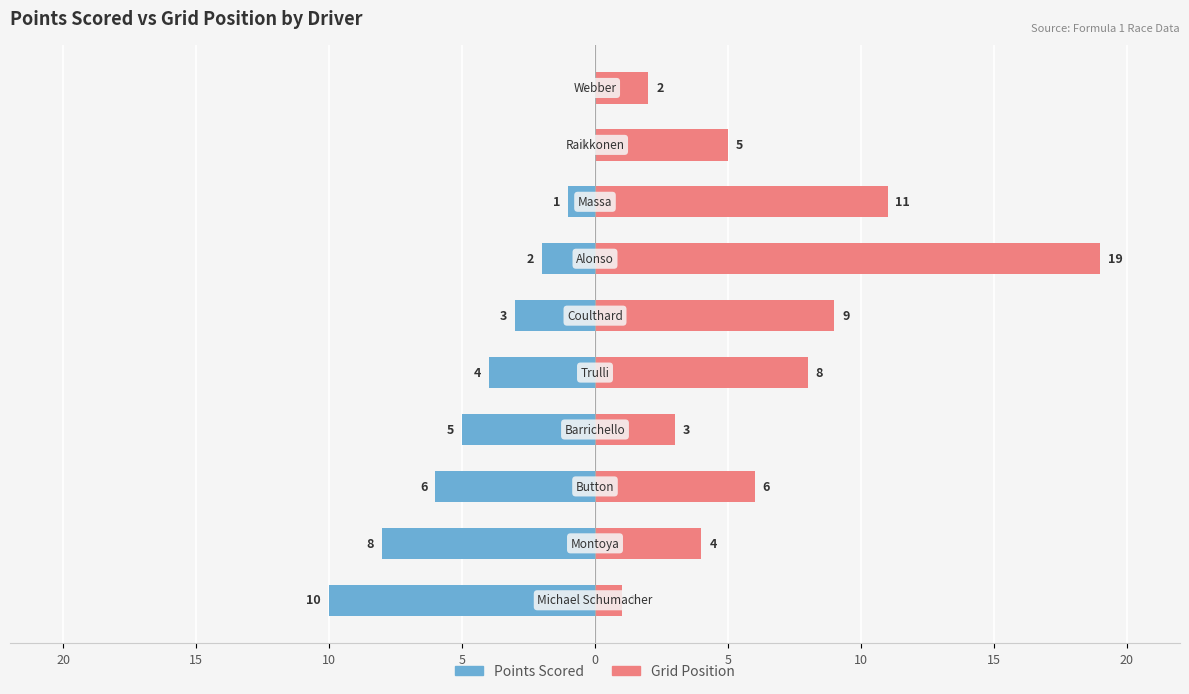

What is the difference between the second highest and second lowest values in the Female series?

9